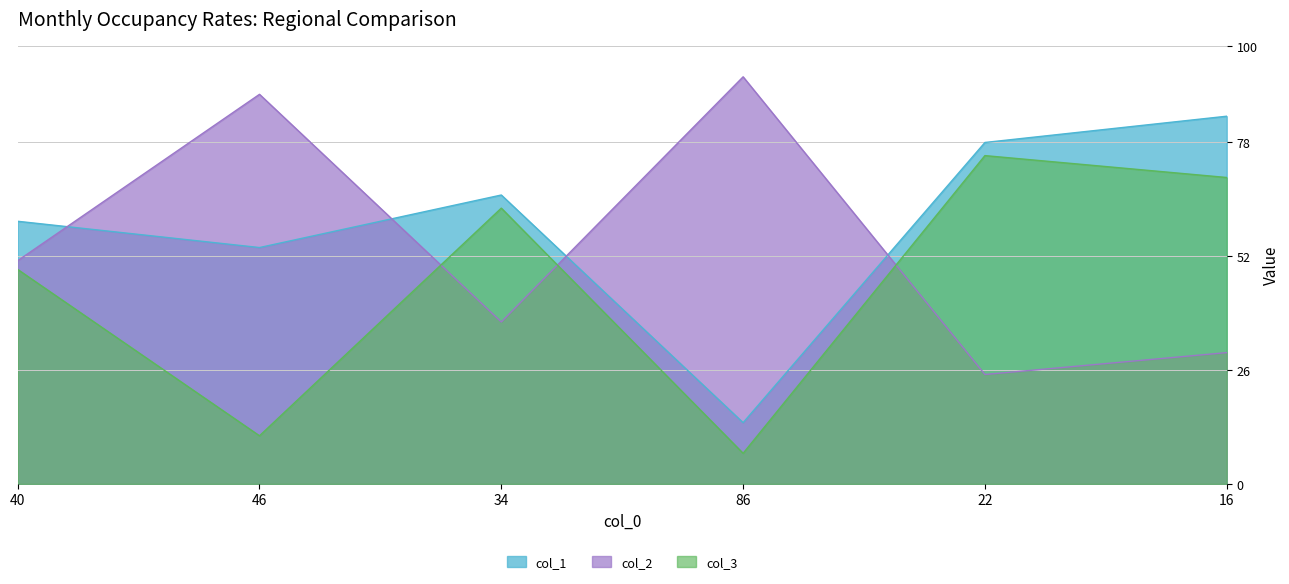

Is it true that col_3 equals 17 at 16?

False